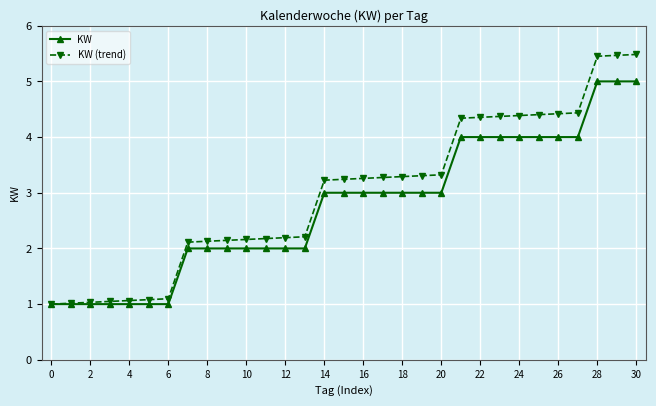

Rank the series by their average value, from lowest to highest.

KW, KW (trend)